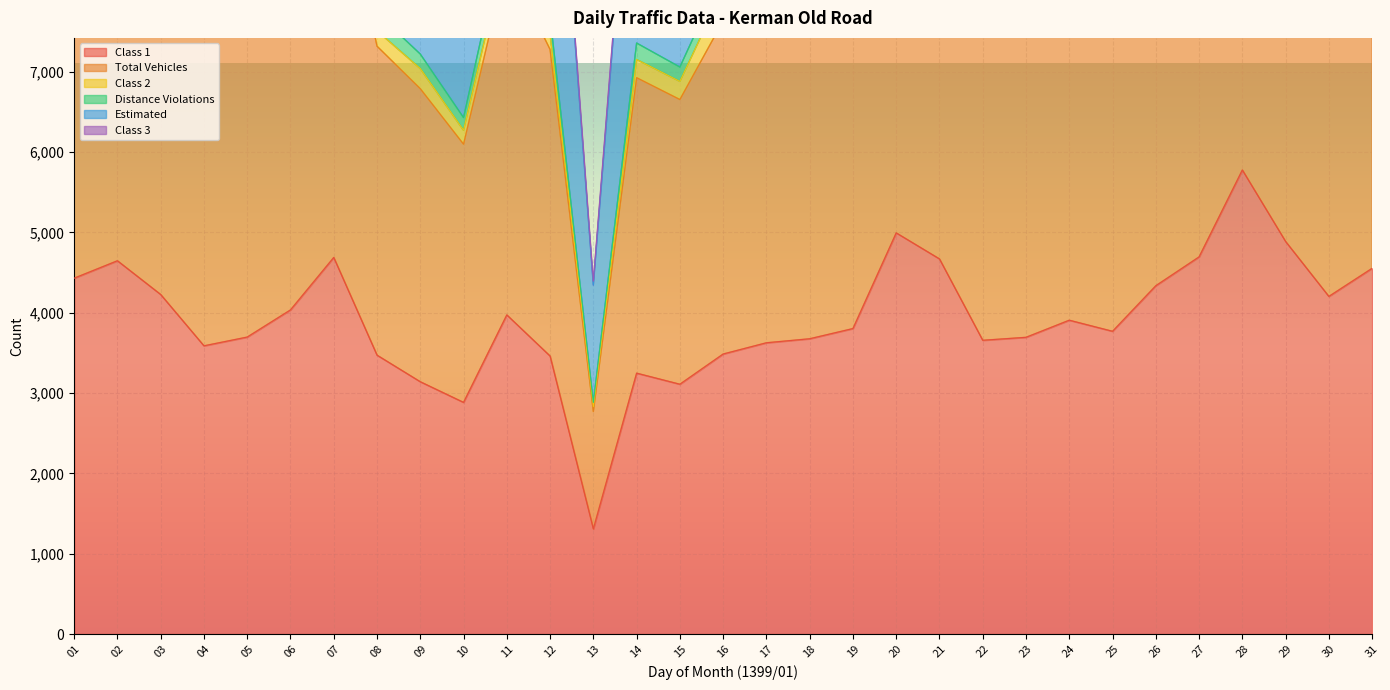

What is the greatest value displayed?

19746